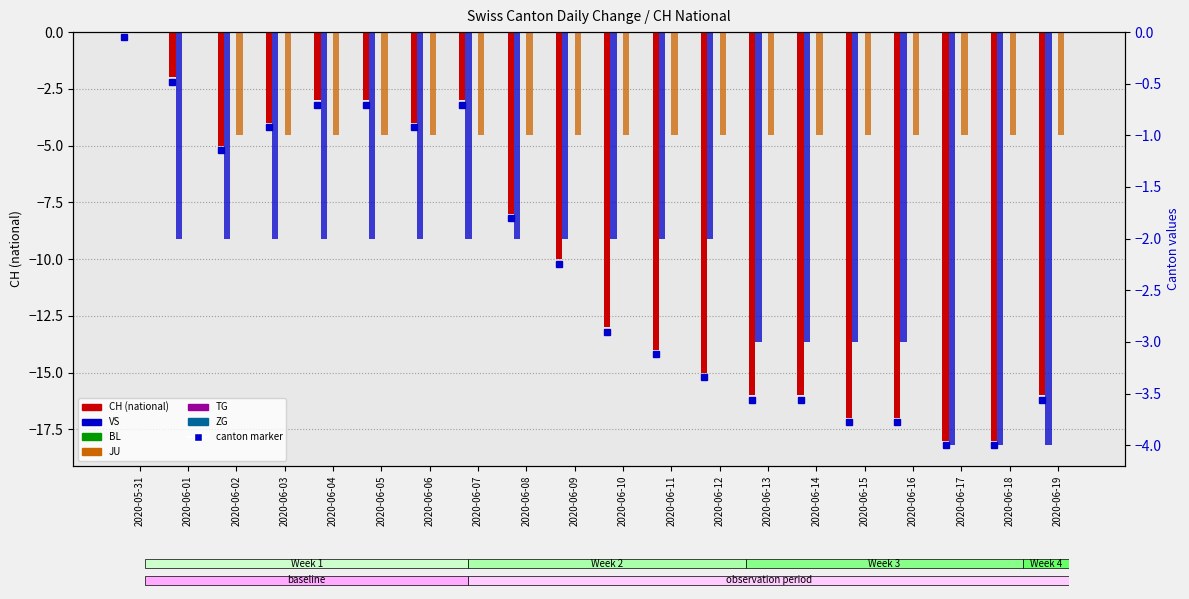

Does the chart contain any negative values?

Yes